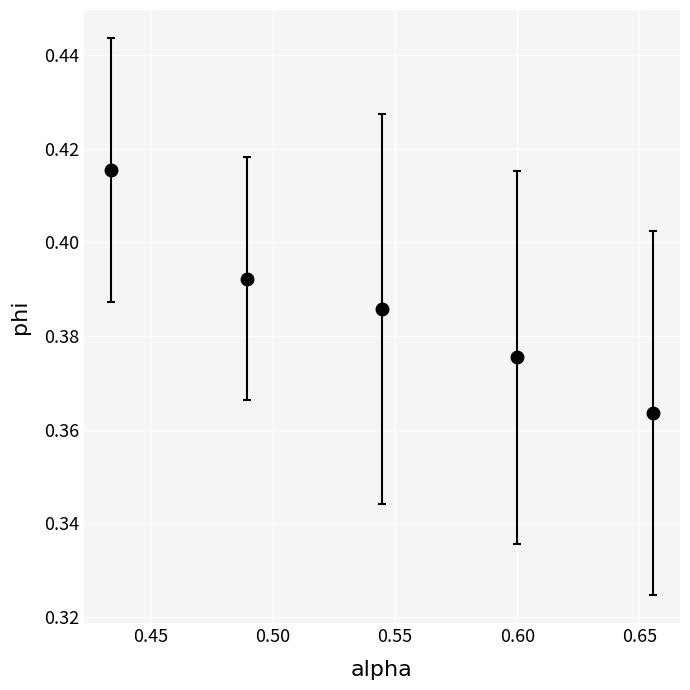

True or false: the data has more than 0 interior local peaks.

False